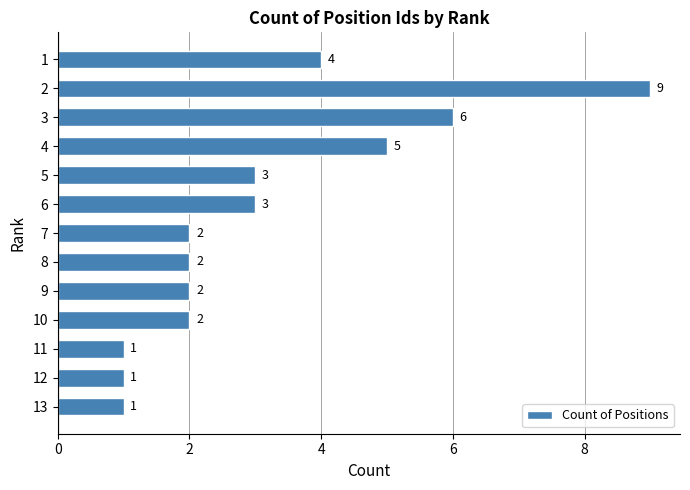

What is the greatest value displayed?

9